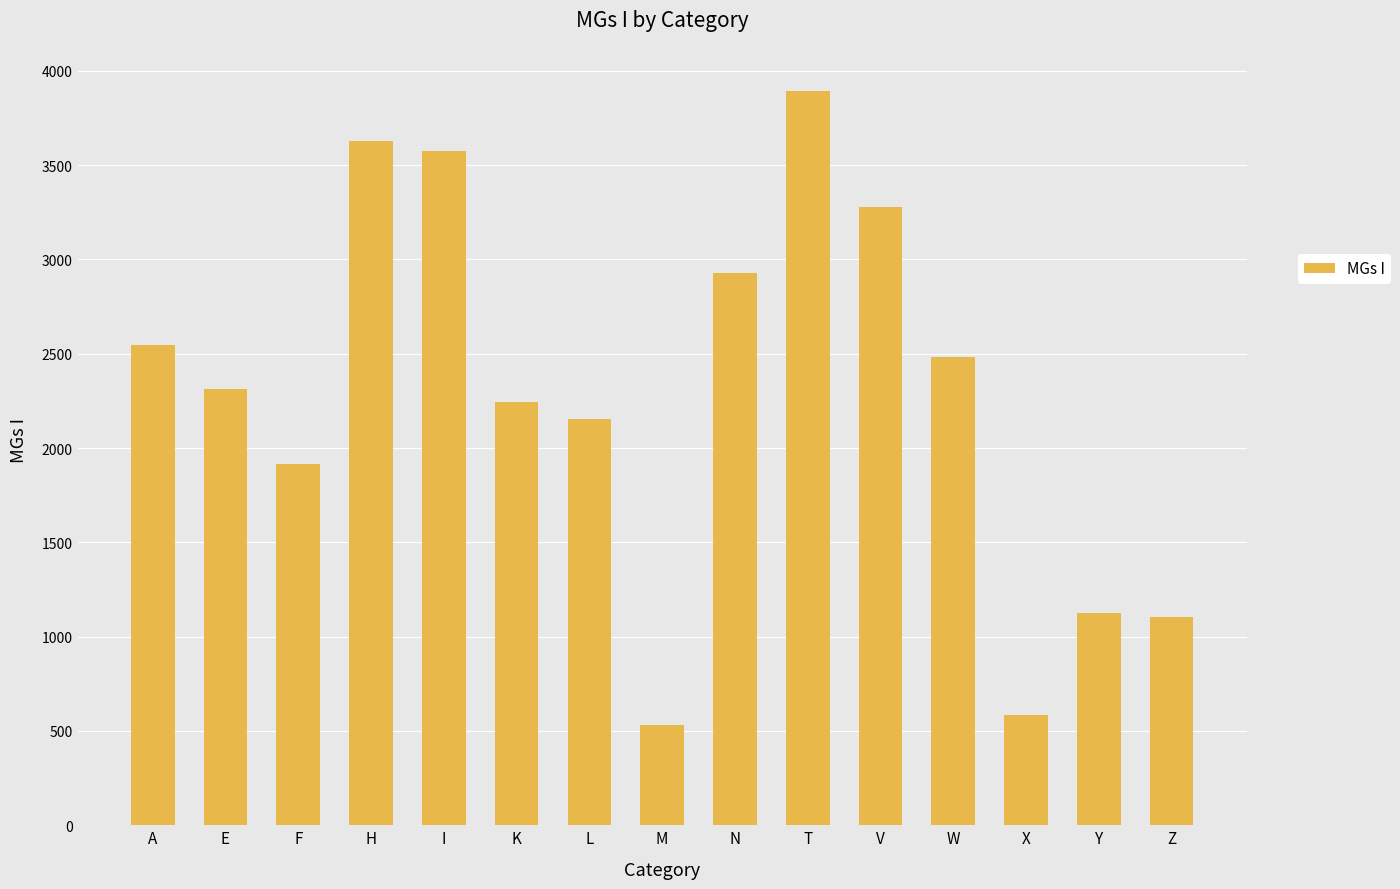

What is the difference between the second highest and minimum values?

3094